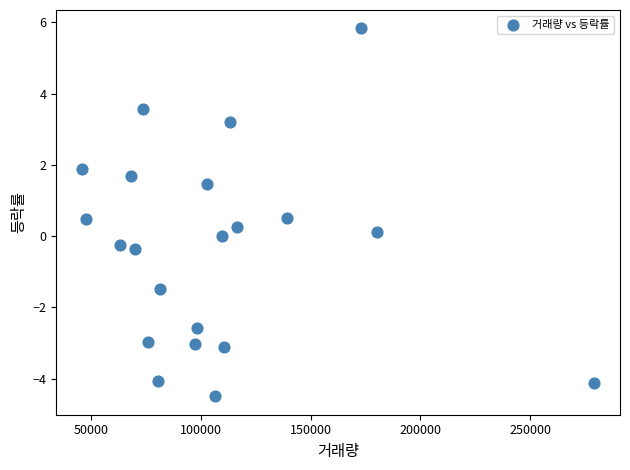

What is the range of X values (max minus min)?

233363.0